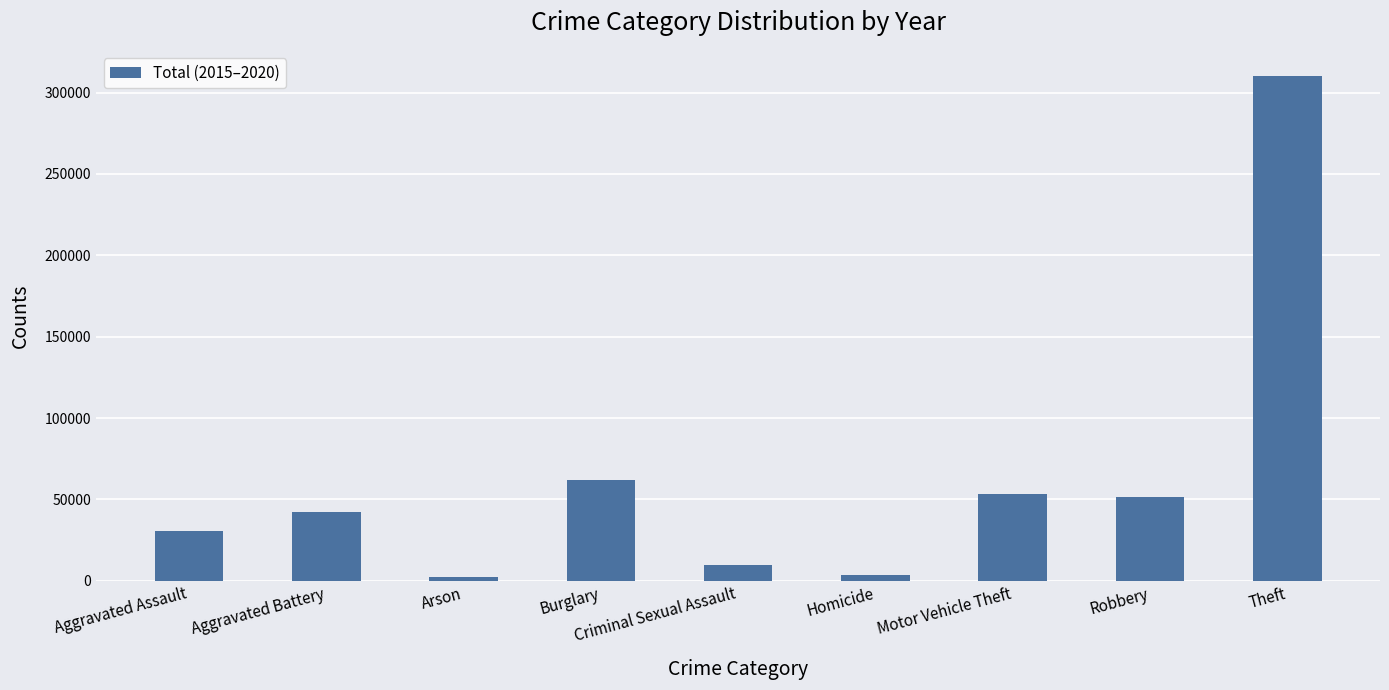

Approximately how many times larger is the value at Theft compared to Arson?

127.3